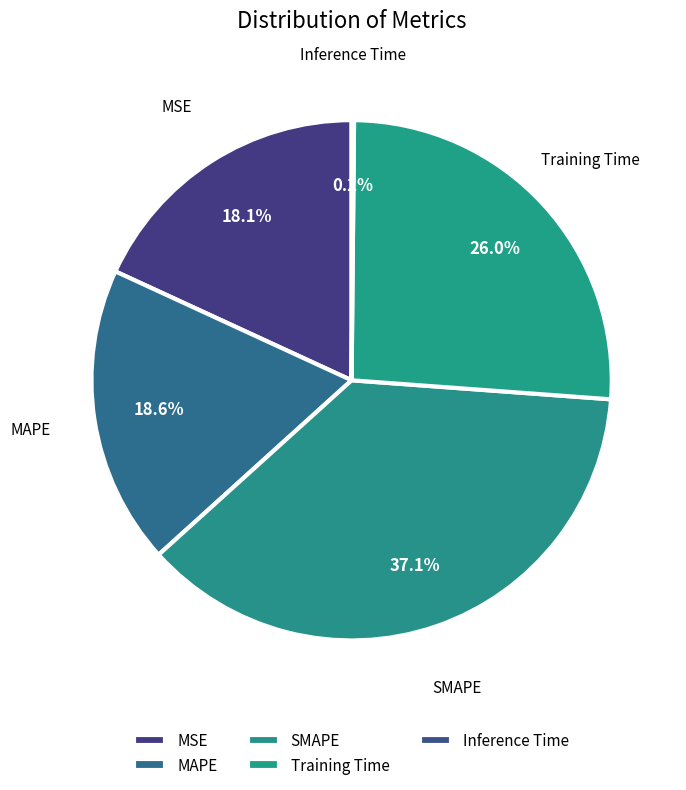

True or false: MAPE accounts for 13% of the total.

False